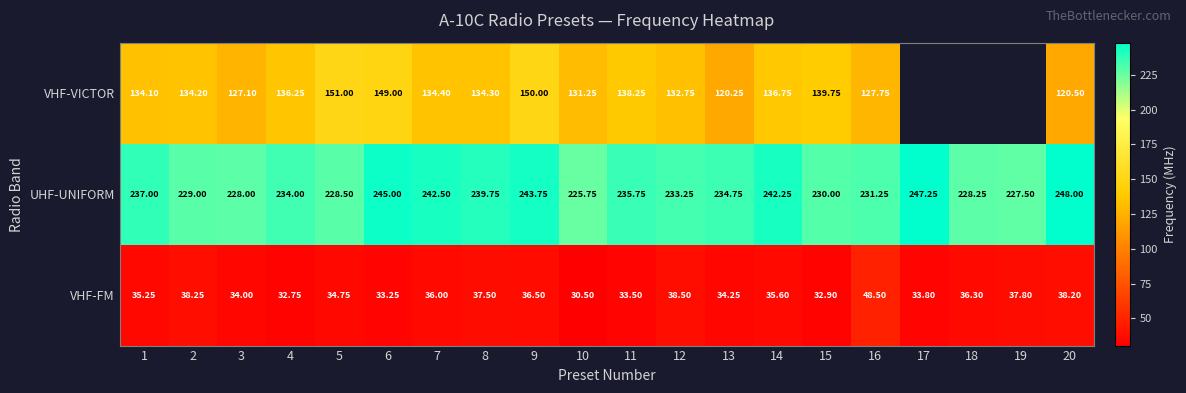

What is the spread (max minus min) of values at 16?

182.8